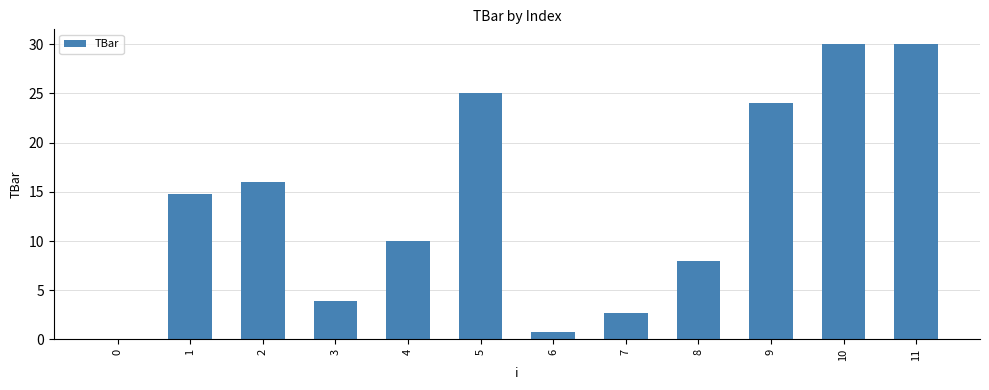

Reading left to right, extract all data points from this chart.

0.0	14.8	16.0	3.9	10.0	25.0	0.8	2.7	7.9	24.0	30.0	30.0